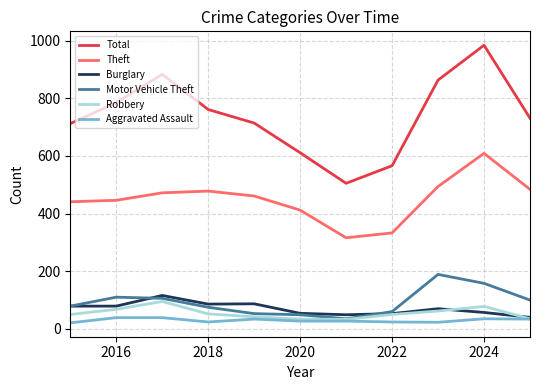

Which series has the widest spread of values?

Total